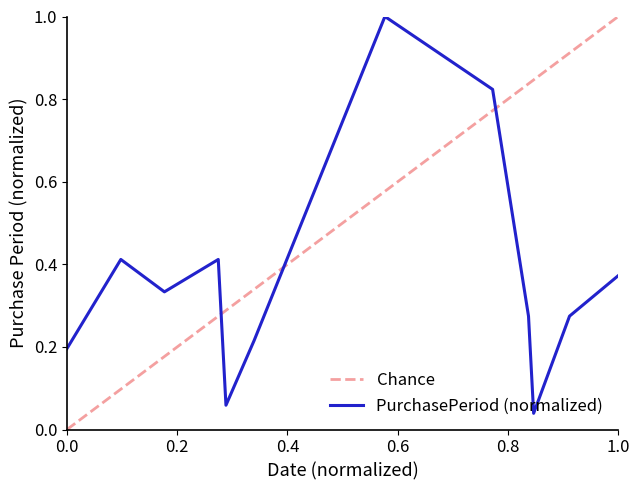

What is the change in value from 2015-07-20 to 2015-08-03?

-0.2